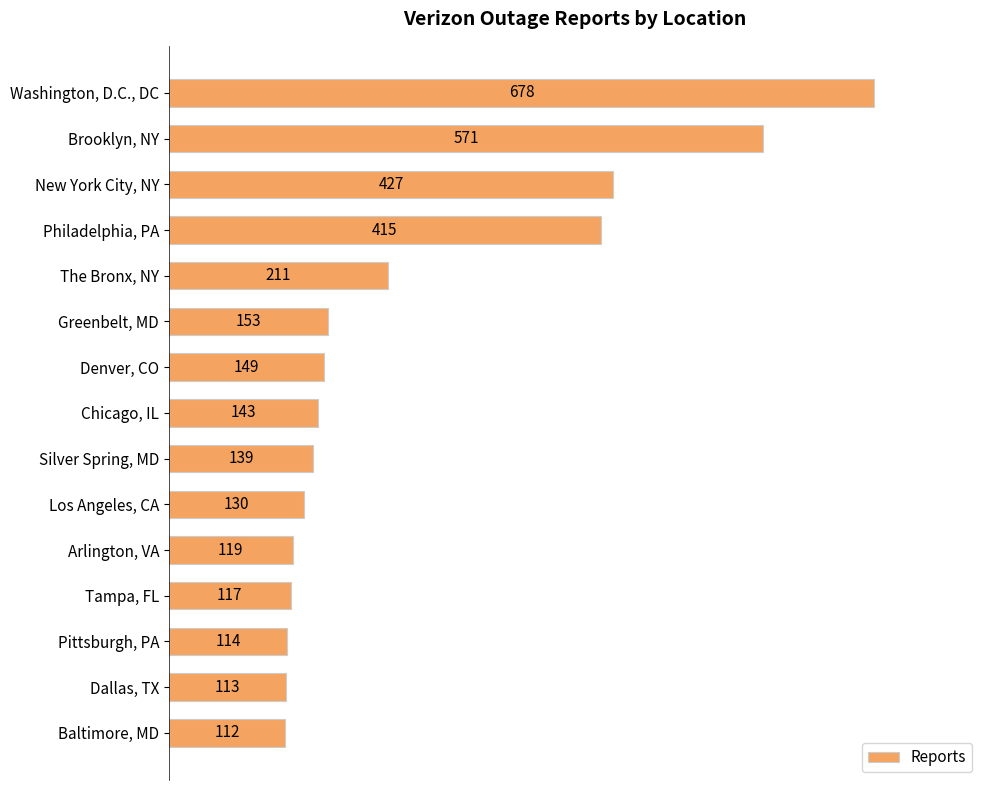

What is the minimum value shown in the chart?

112